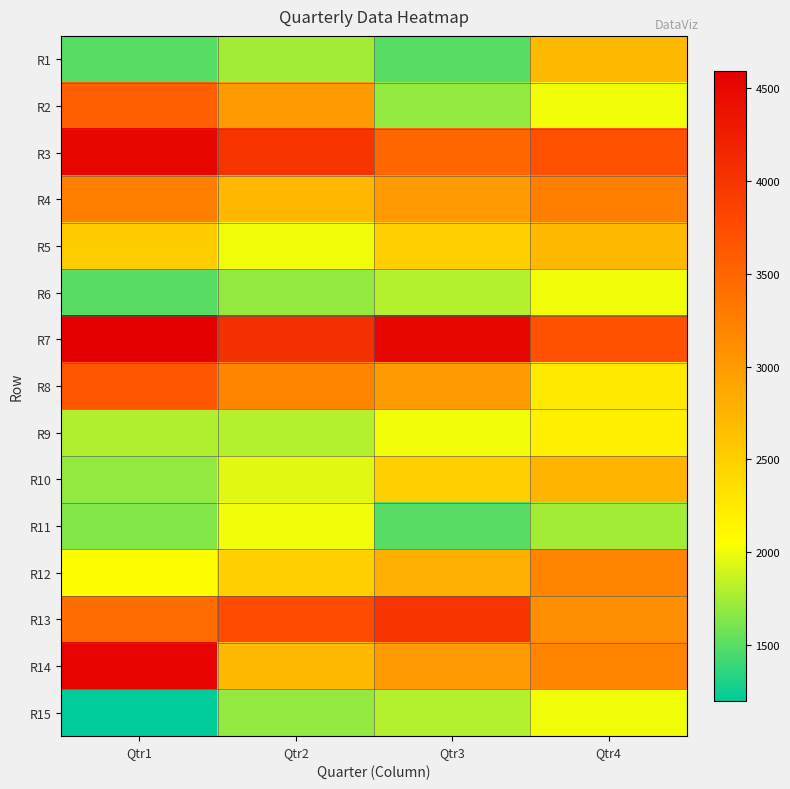

Reading left to right, list all the values displayed in this chart.

R1: Qtr1=1500	Qtr2=1750	Qtr3=1500	Qtr4=2700
R2: Qtr1=3560	Qtr2=3000	Qtr3=1700	Qtr4=2000
R3: Qtr1=4500	Qtr2=4000	Qtr3=3500	Qtr4=3700
R4: Qtr1=3250	Qtr2=2725	Qtr3=3000	Qtr4=3250
R5: Qtr1=2520	Qtr2=2000	Qtr3=2500	Qtr4=2700
R6: Qtr1=1500	Qtr2=1700	Qtr3=1800	Qtr4=2000
R7: Qtr1=4590	Qtr2=4050	Qtr3=4500	Qtr4=3700
R8: Qtr1=3660	Qtr2=3200	Qtr3=3000	Qtr4=2250
R9: Qtr1=1790	Qtr2=1800	Qtr3=2000	Qtr4=2200
R10: Qtr1=1700	Qtr2=1950	Qtr3=2500	Qtr4=2750
R11: Qtr1=1650	Qtr2=2000	Qtr3=1500	Qtr4=1750
R12: Qtr1=2050	Qtr2=2500	Qtr3=2800	Qtr4=3200
R13: Qtr1=3425	Qtr2=3750	Qtr3=4000	Qtr4=3120
R14: Qtr1=4540	Qtr2=2700	Qtr3=3000	Qtr4=3200
R15: Qtr1=1200	Qtr2=1700	Qtr3=1800	Qtr4=2000